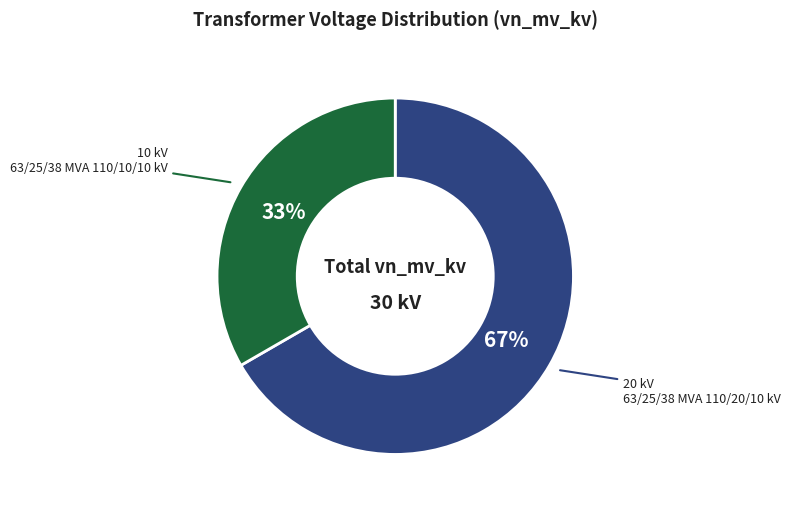

To the nearest percent, what is the average slice percentage?

50%